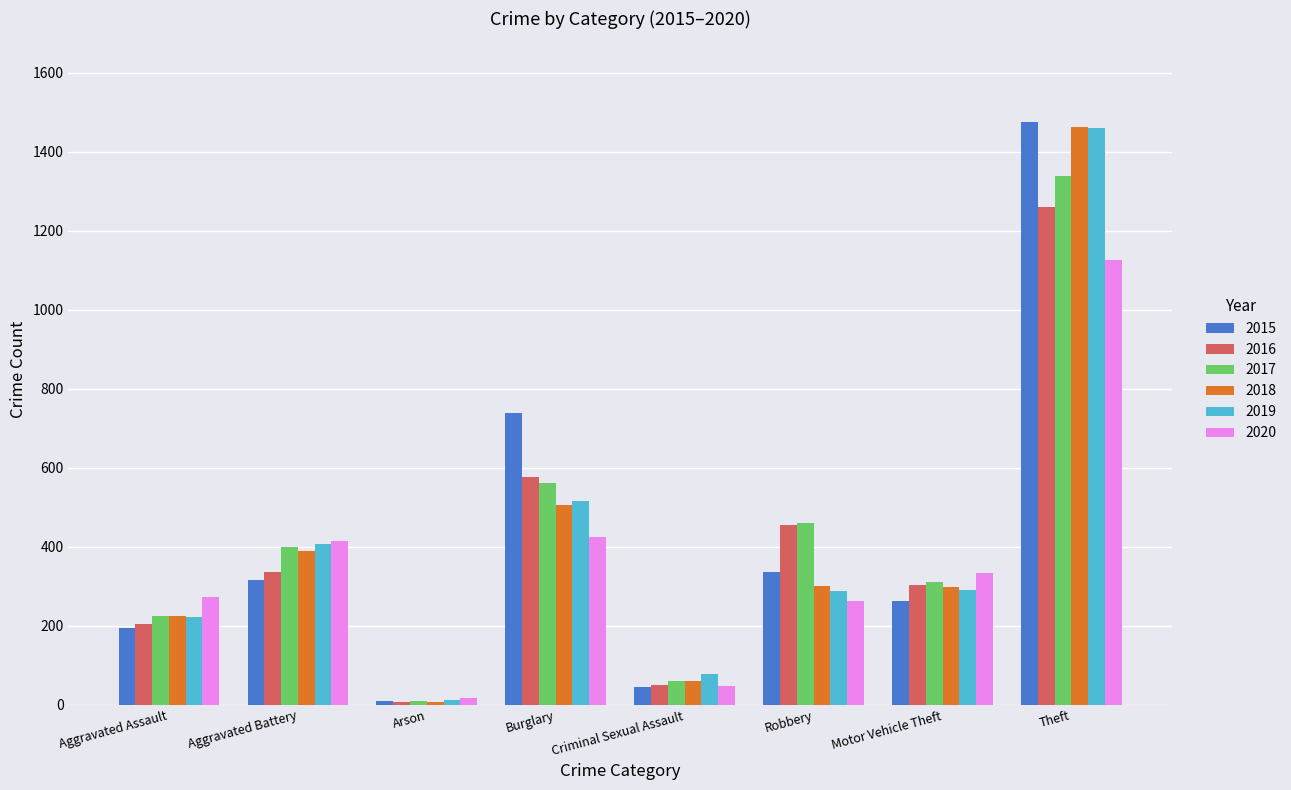

Which label corresponds to the largest value in the chart?

Theft